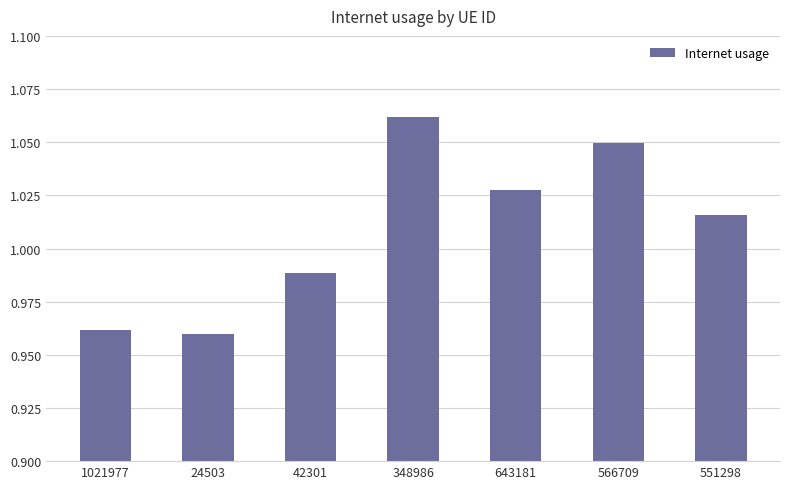

What is the change in value from 1021977 to 566709?

+0.1